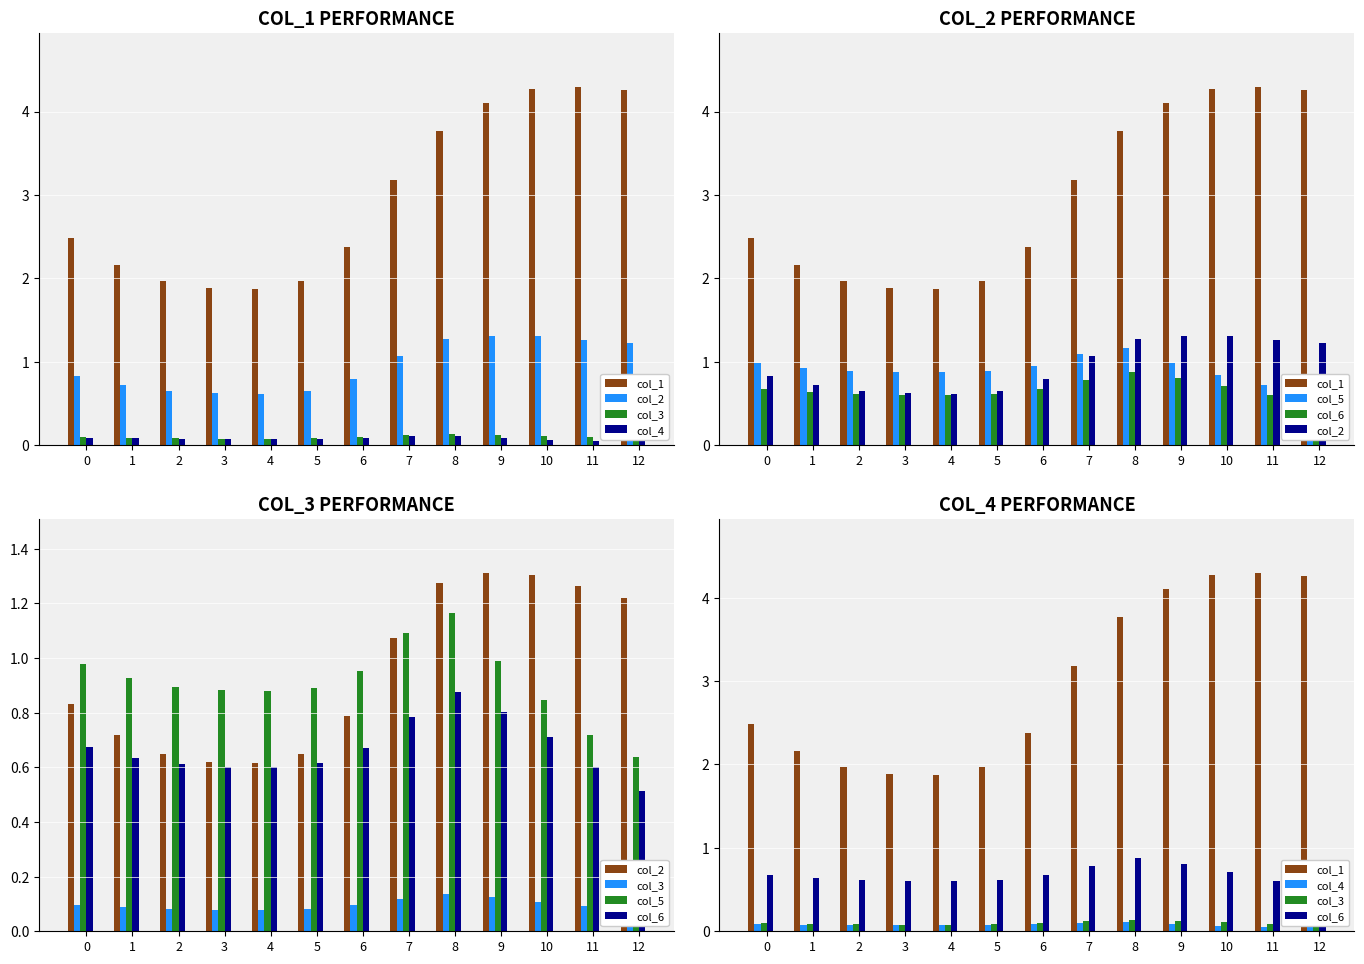

Is it true that col_3 equals 0.1 at 10?

True